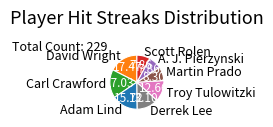

Does Adam Lind account for over 50% of the chart?

No